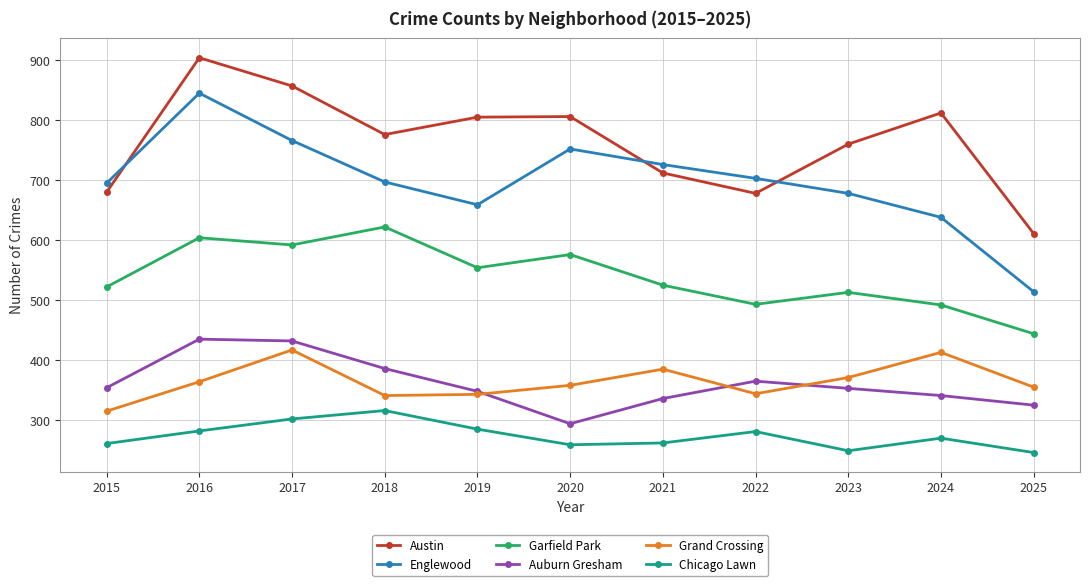

True or false: Chicago Lawn and Grand Crossing intersect in this chart.

False